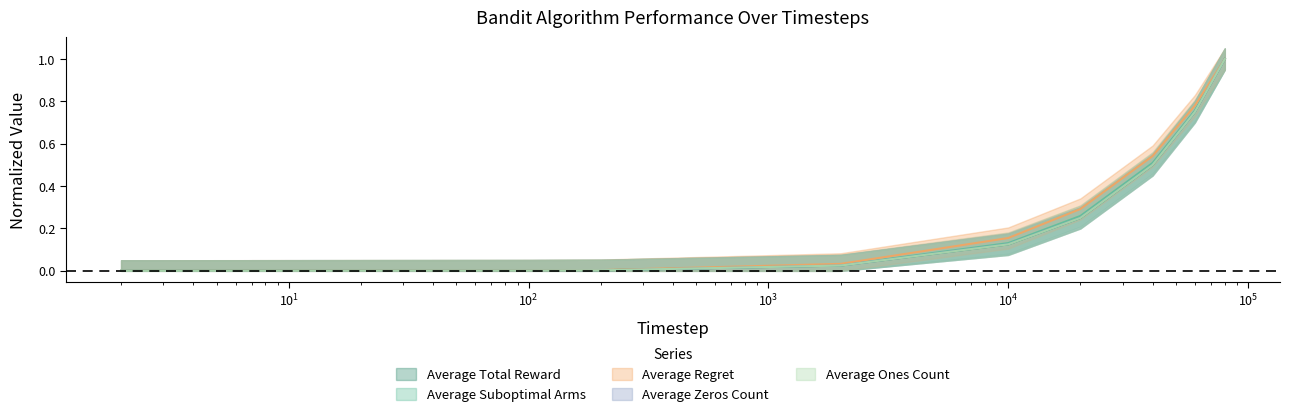

How many lines are shown in the chart?

5